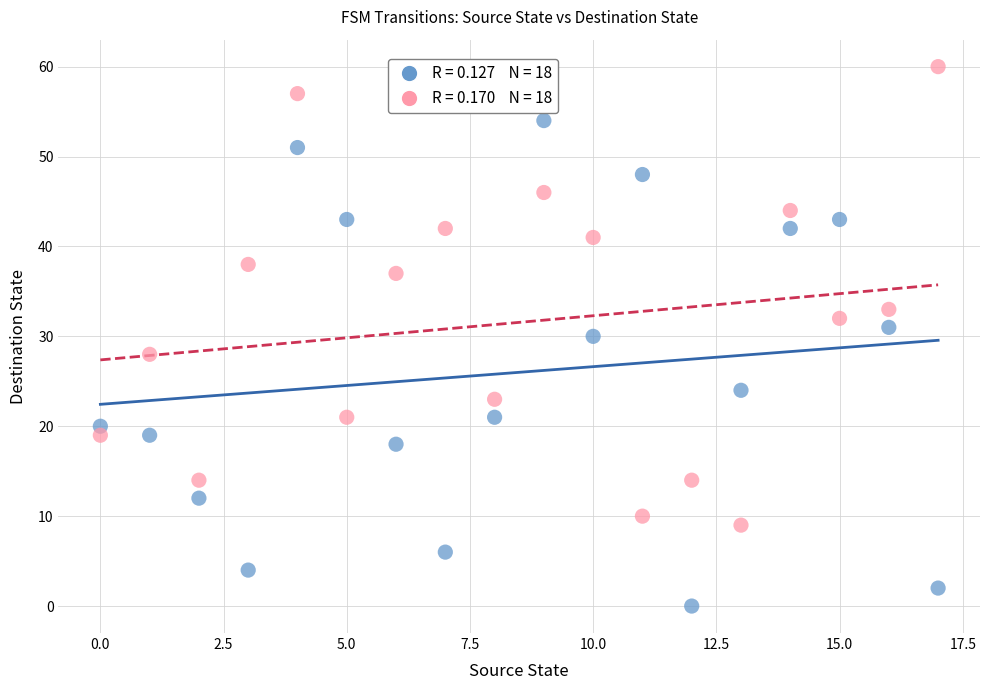

Across all data points, what is the range of Y values (max minus min)?

60